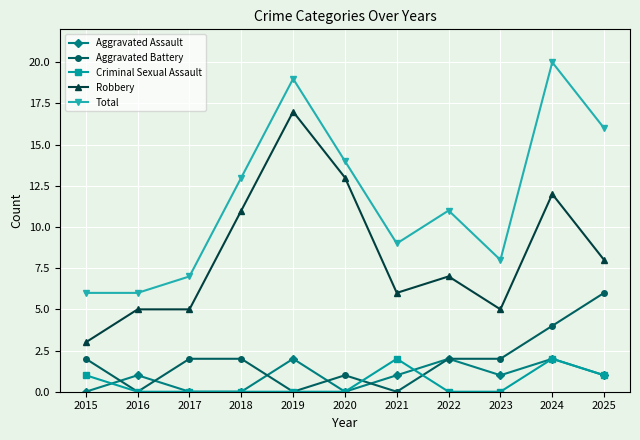

The value of Aggravated Assault at 2020 is 0. True or false?

True